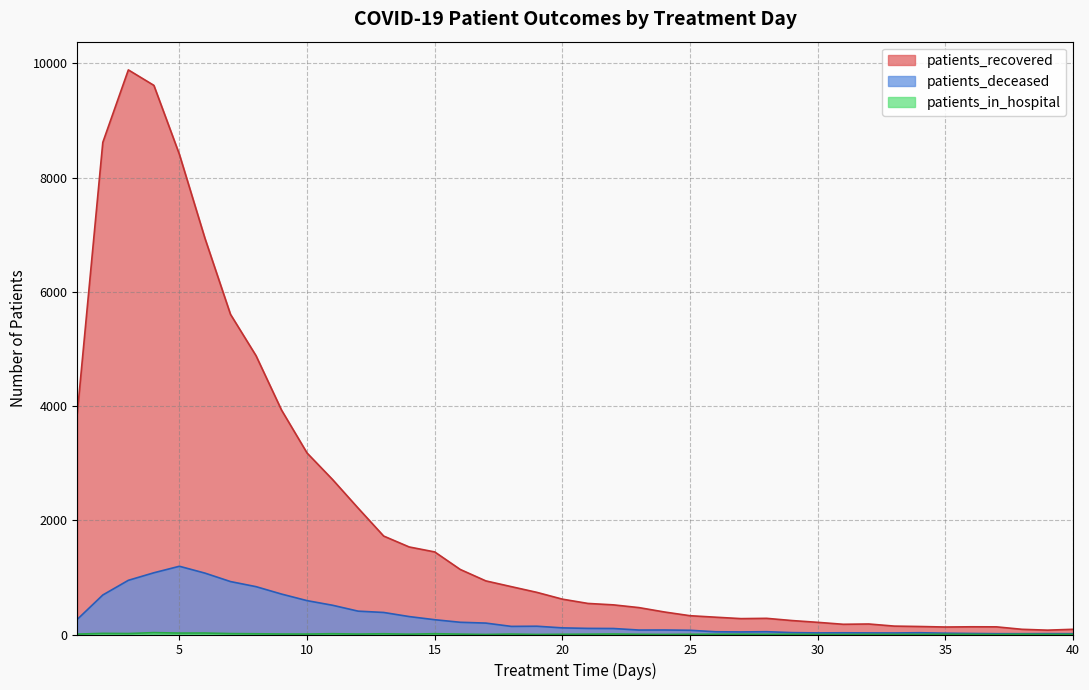

Rank the series by their maximum value, from highest to lowest.

patients_recovered, patients_deceased, patients_in_hospital